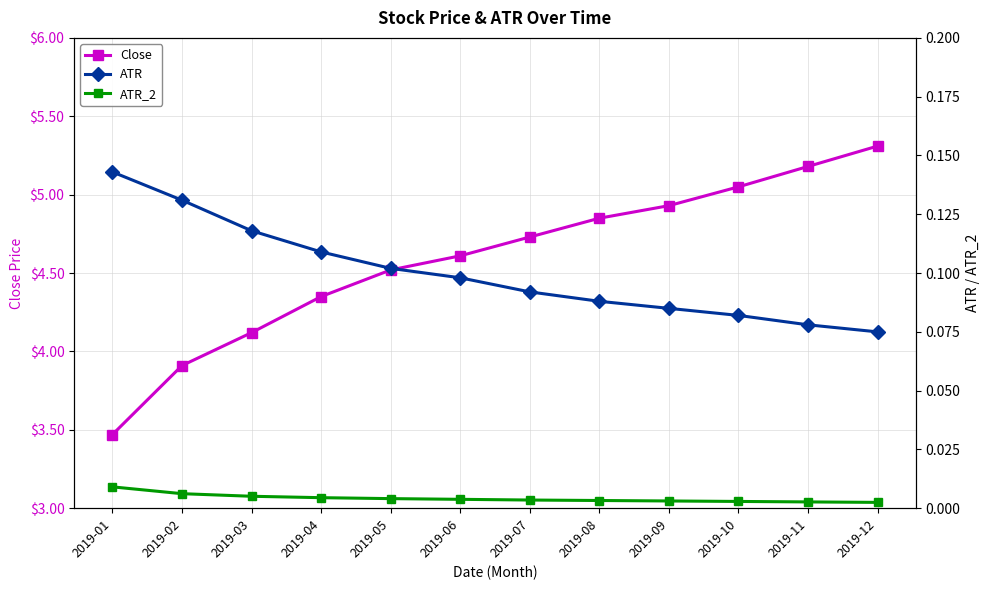

Rank the categories by ATR_2 value from highest to lowest.

2019-01, 2019-02, 2019-03, 2019-04, 2019-05, 2019-06, 2019-07, 2019-08, 2019-09, 2019-10, 2019-11, 2019-12